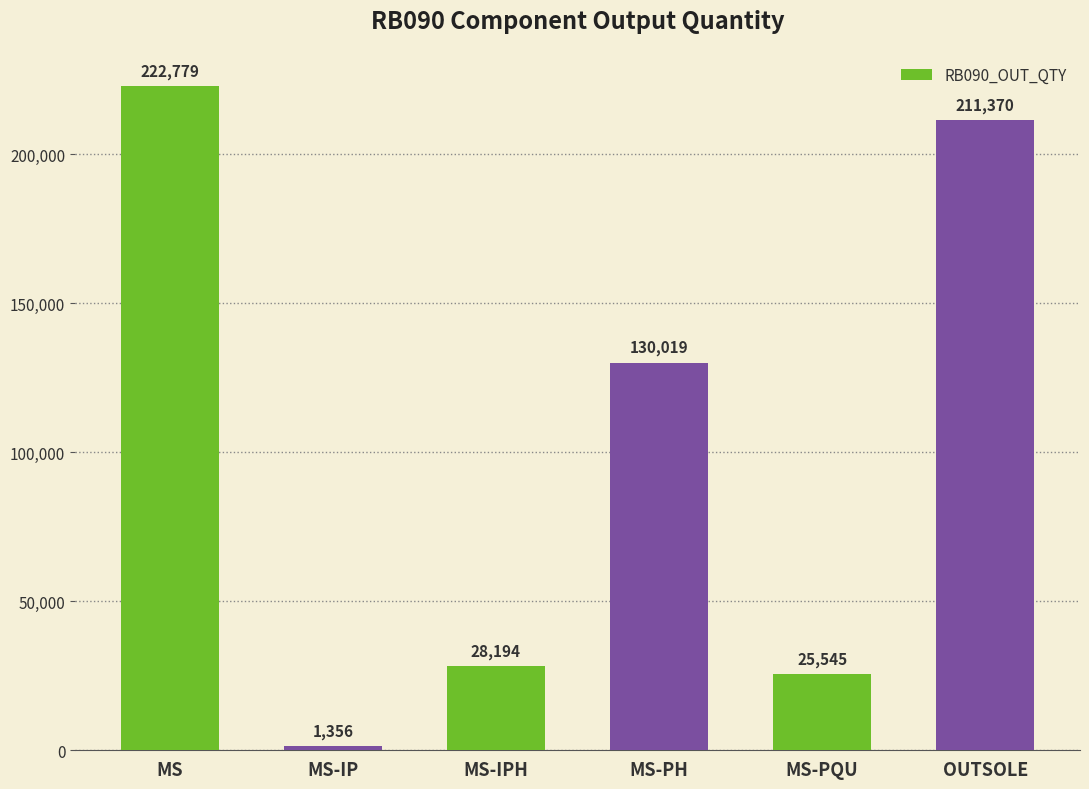

Reading left to right, transcribe all the data shown in this chart.

MS=222779	MS-IP=1356	MS-IPH=28194	MS-PH=130019	MS-PQU=25545	OUTSOLE=211370